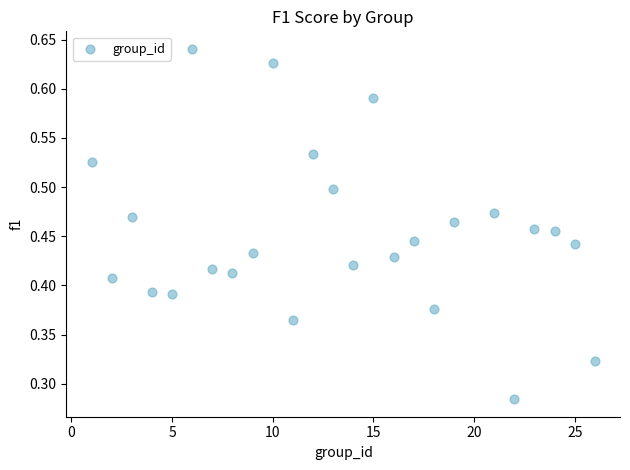

What is the range of X values (max minus min)?

25.0